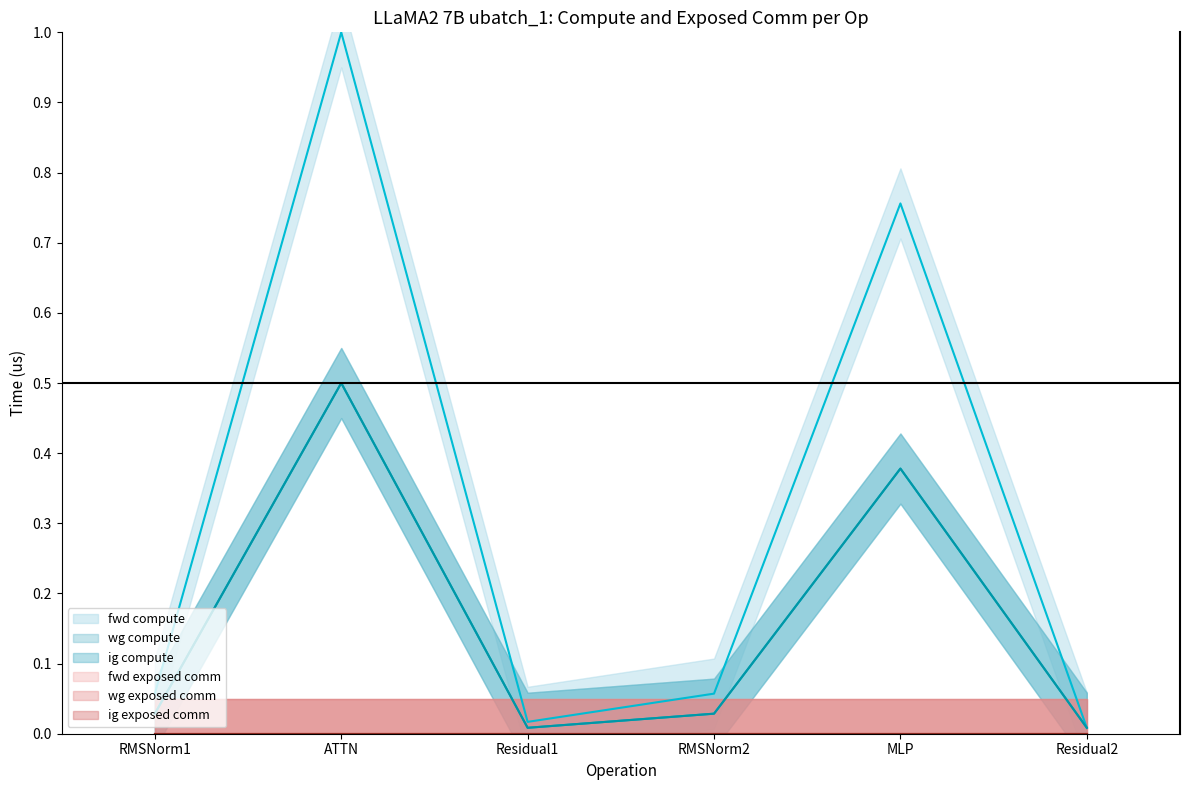

Which series has the largest range (max minus min)?

fwd compute